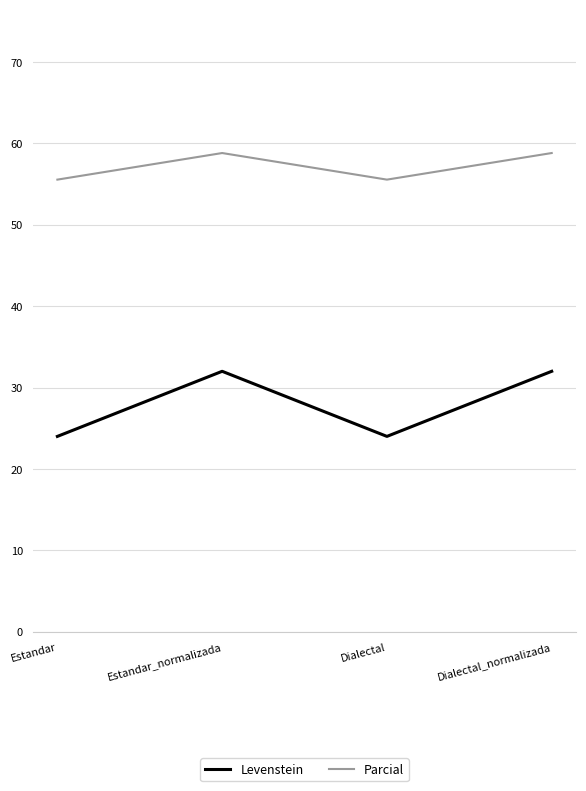

The value of Levenstein at Estandar is 24.0. True or false?

True